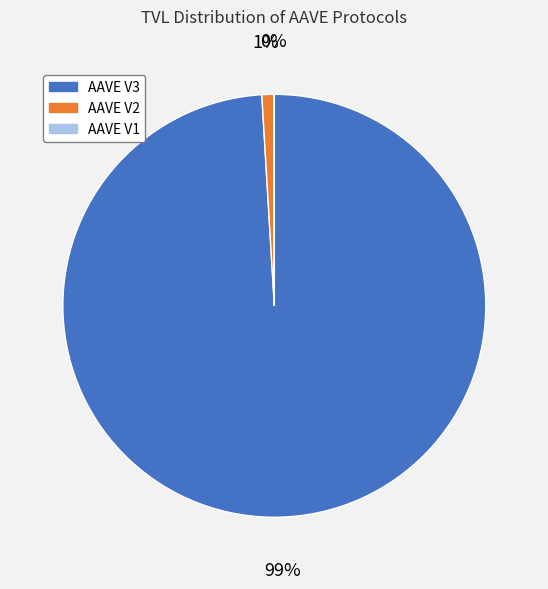

True or false: AAVE V2 accounts for 1% of the total.

True